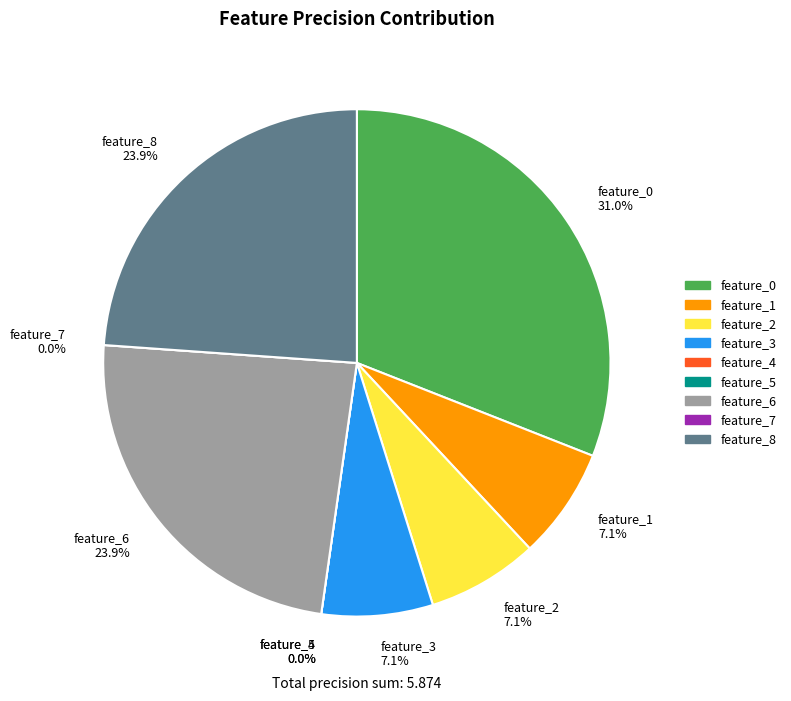

What is the largest slice in the pie chart?

feature_0